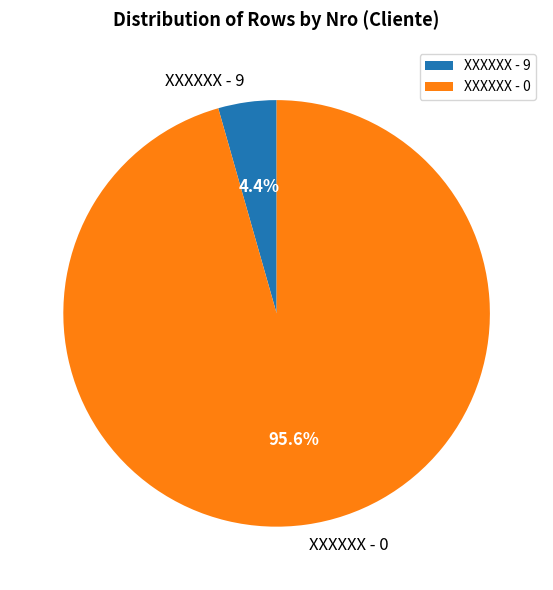

To the nearest percent, what percentage of the pie is XXXXXX - 0?

96%